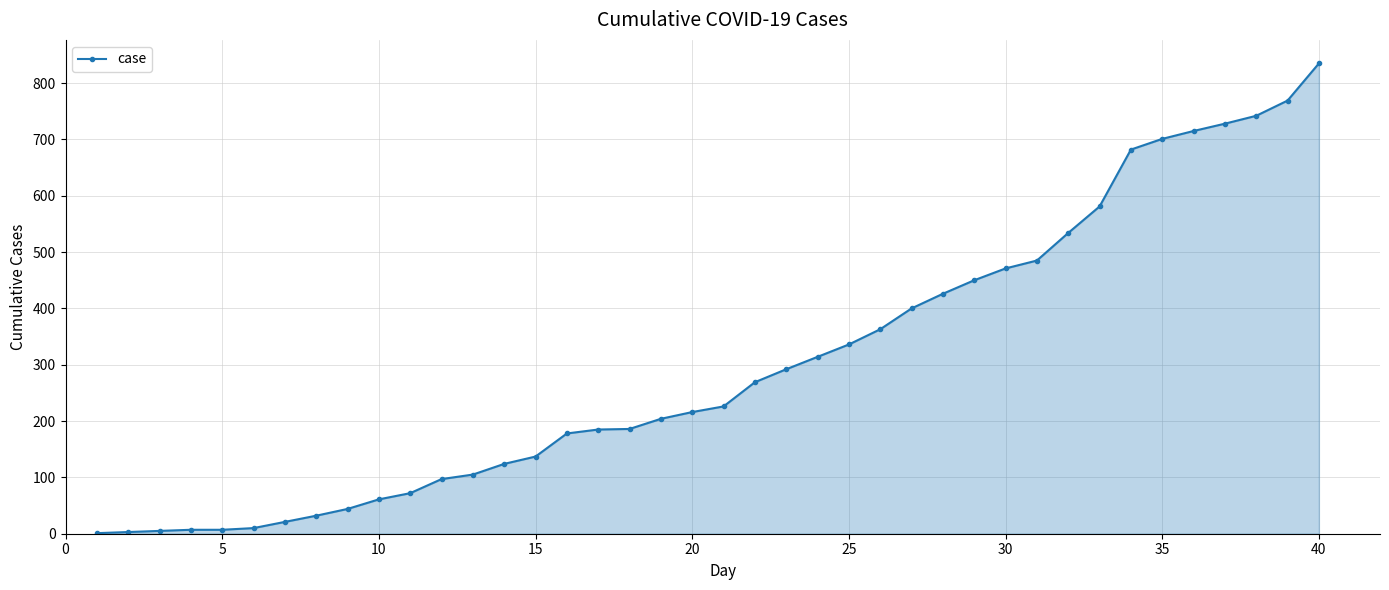

What is the difference between the second highest and minimum values?

768